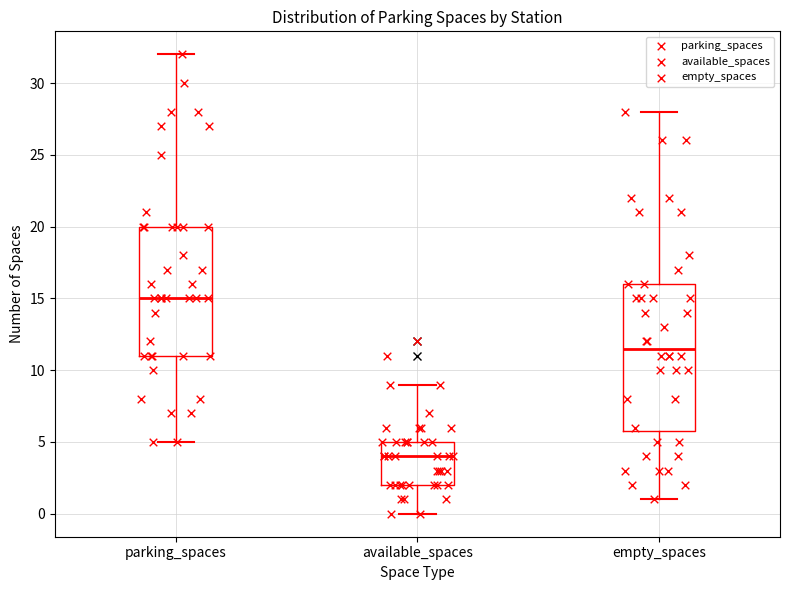

Comparing the boxes themselves (not the whiskers), which one is the tallest?

empty_spaces